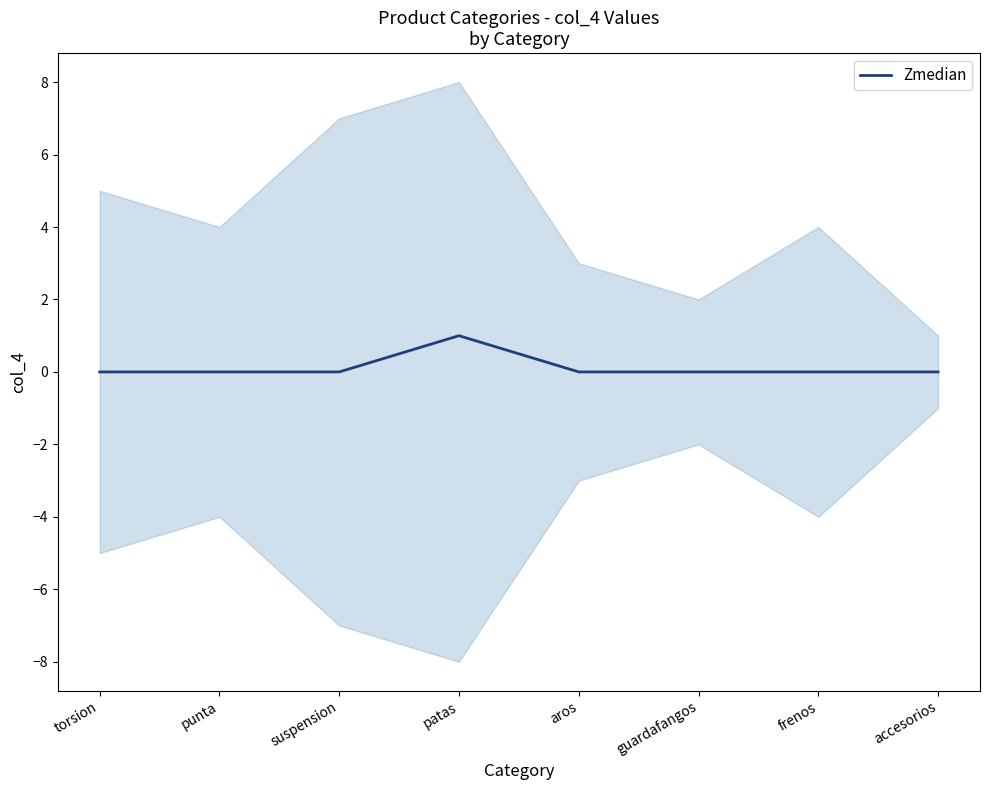

Which category has the highest value across all series?

patas